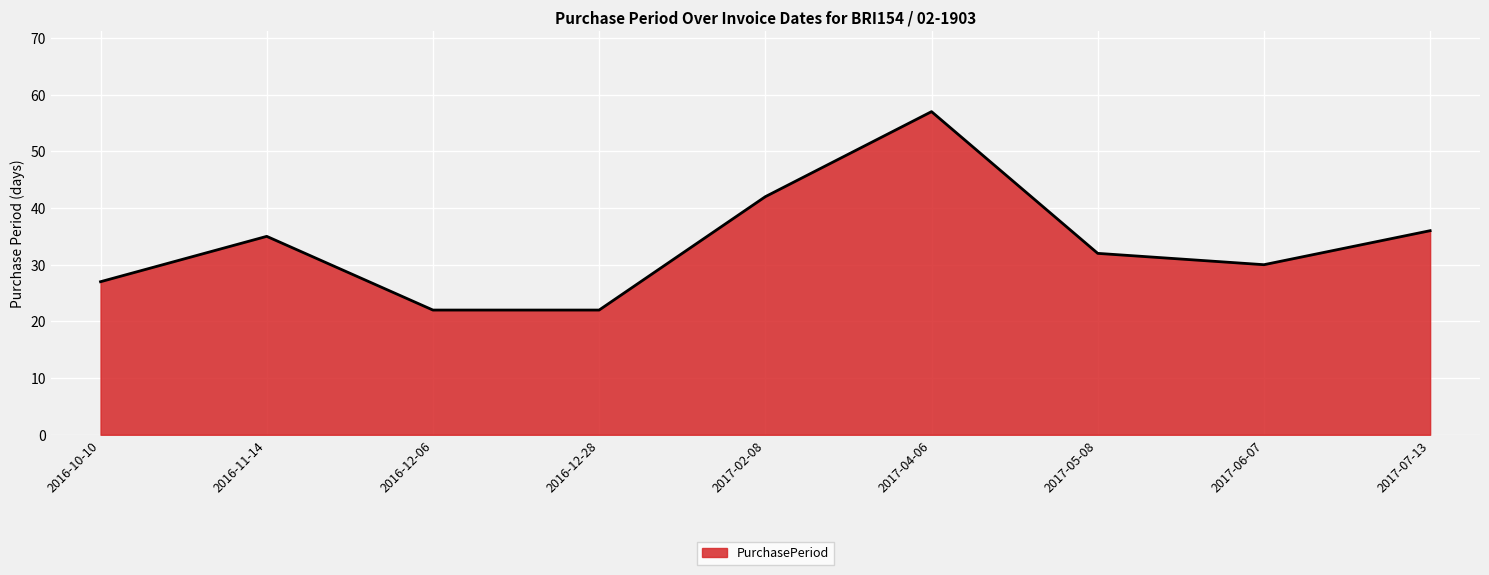

Approximately how many times larger is the value at 2017-07-13 compared to 2017-04-06?

0.6